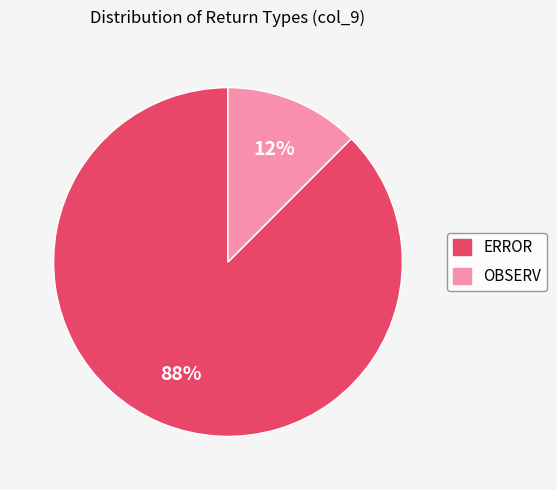

Do ERROR and OBSERV together represent more than half of the pie?

Yes